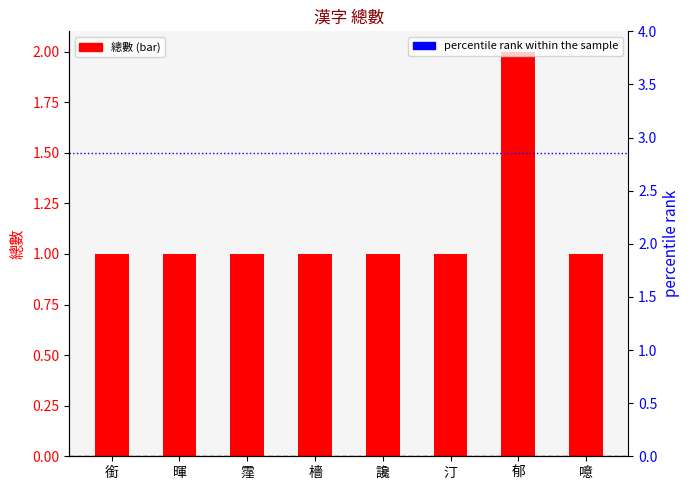

What position from the right is 霪?

6